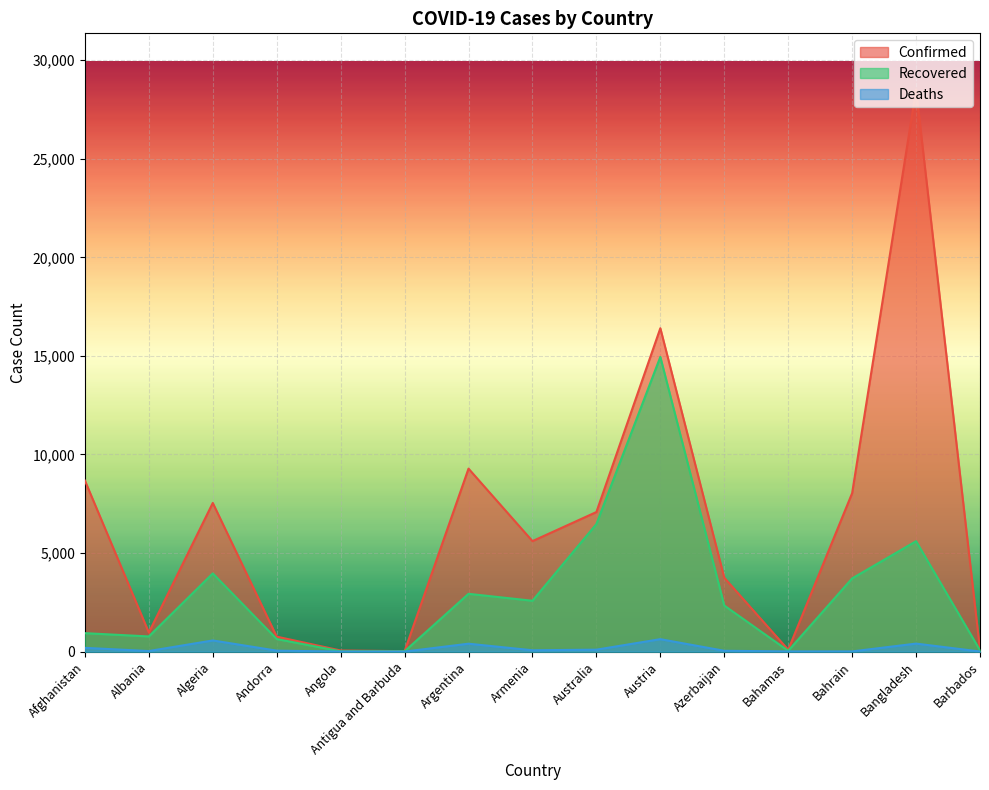

Read the Recovered value at Austria, to the nearest 50.

14950